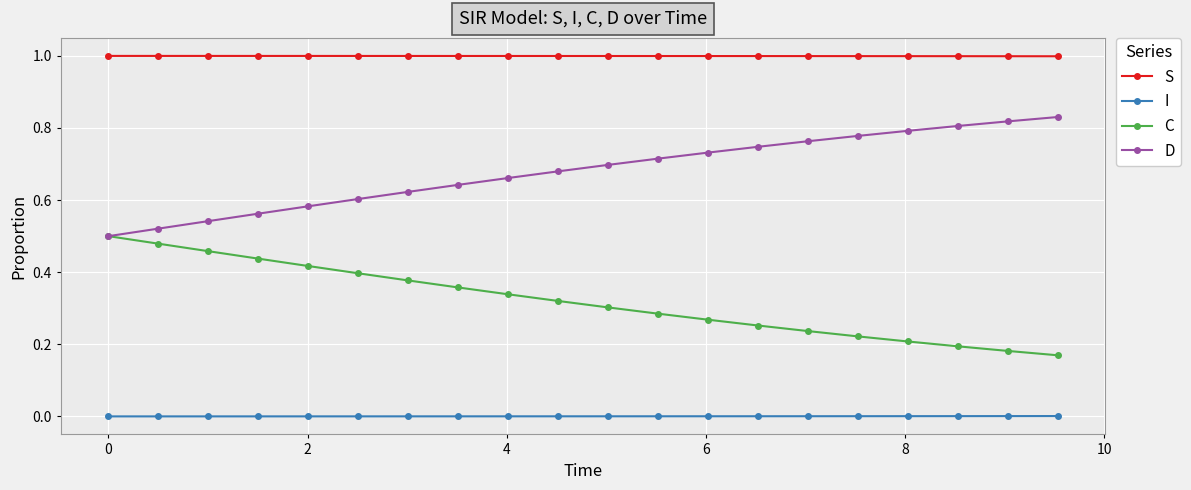

What is the greatest value displayed?

1.0